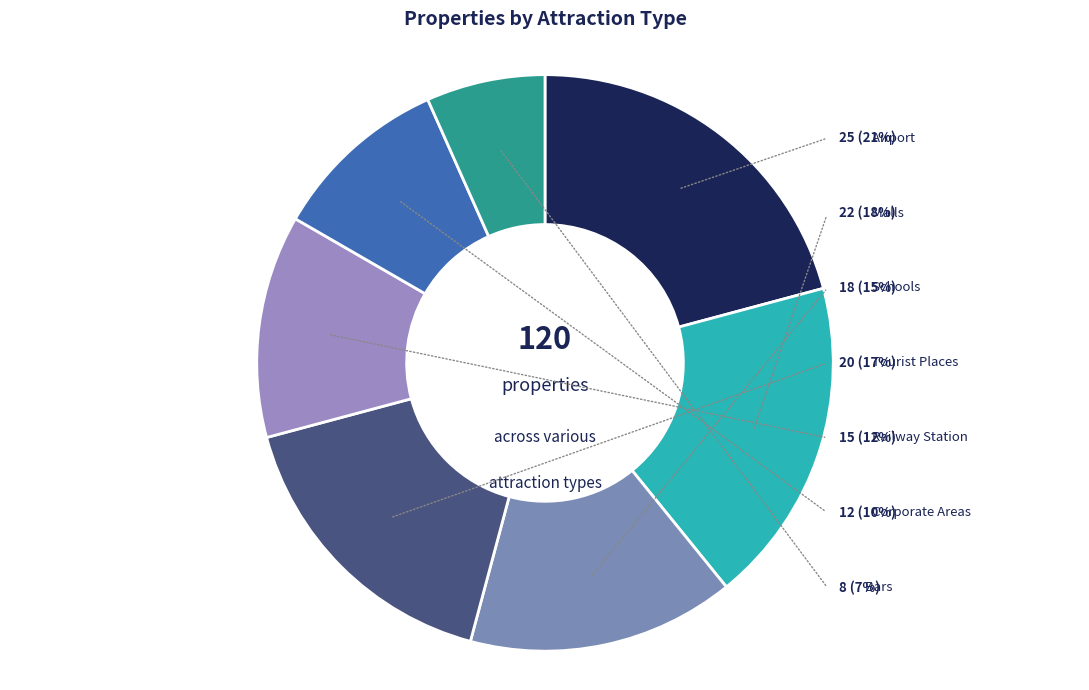

To the nearest percent, what portion does Schools represent?

15%